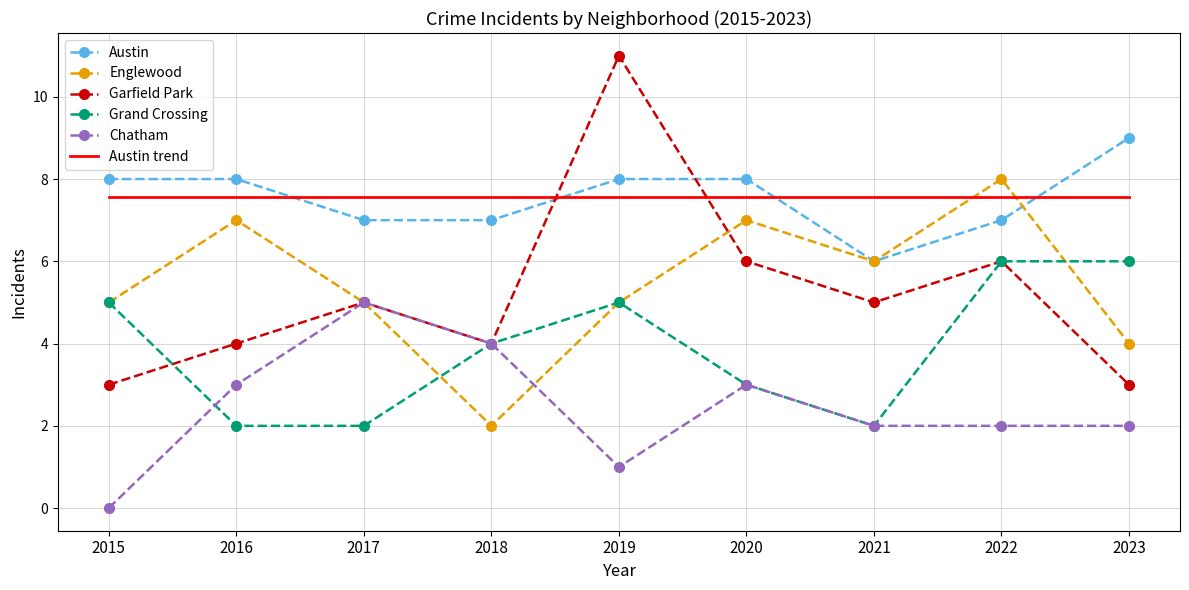

The Chatham series shows 3.0 at 2016. True or false?

True